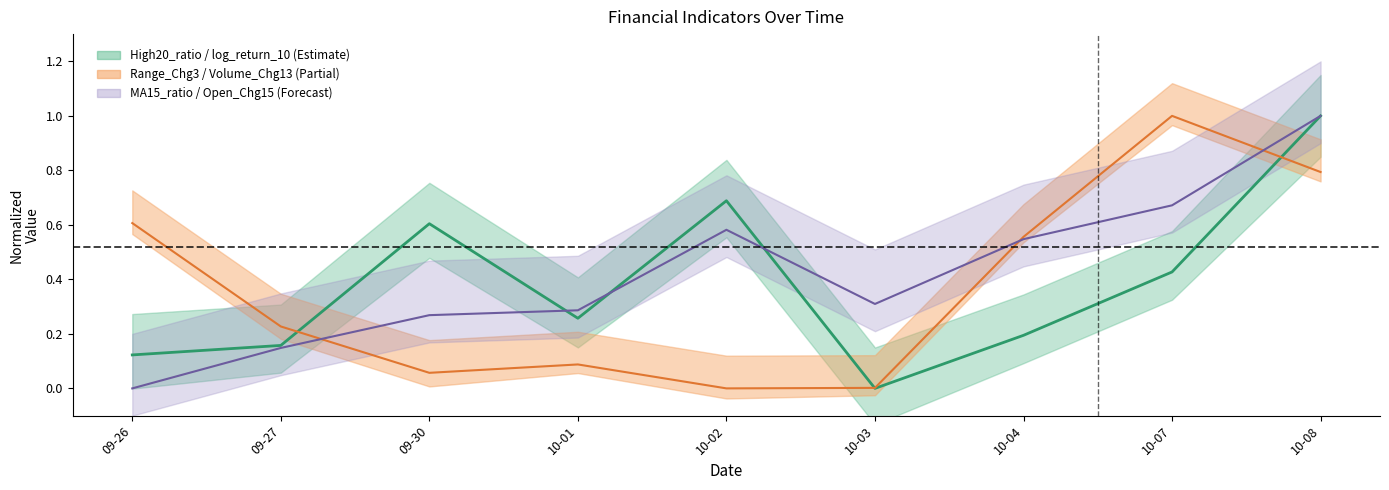

At which category does the chart reach its minimum across all series?

10-03